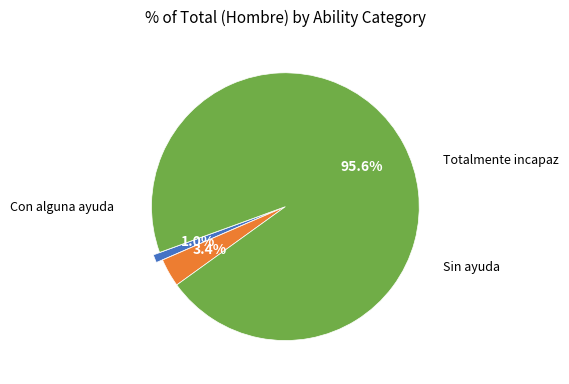

Does any single category account for the majority?

Yes